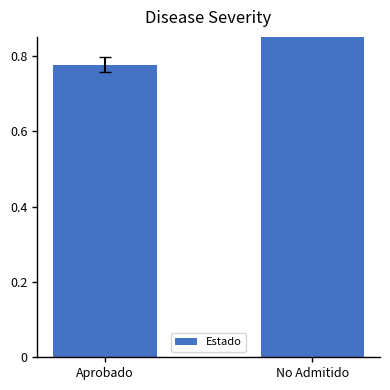

Reading left to right, extract all data points from this chart.

Aprobado=0.8	No Admitido=1.0